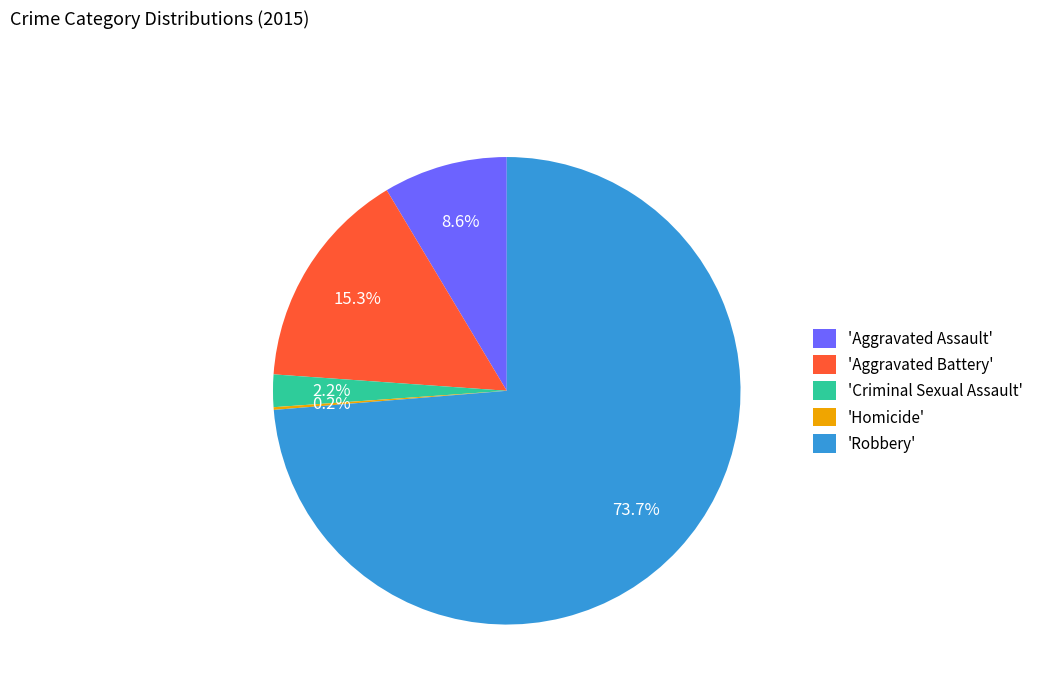

What percentage is NOT represented by 'Aggravated Battery'?

84.7%